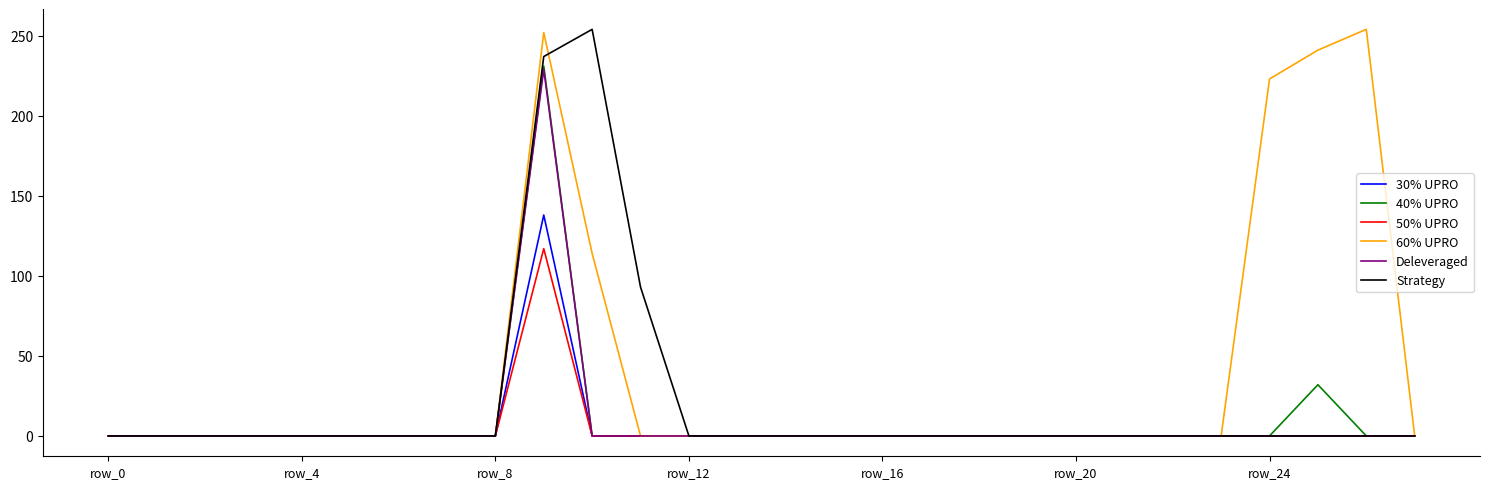

Where is 30% UPRO nearest to the value 69?

row_0